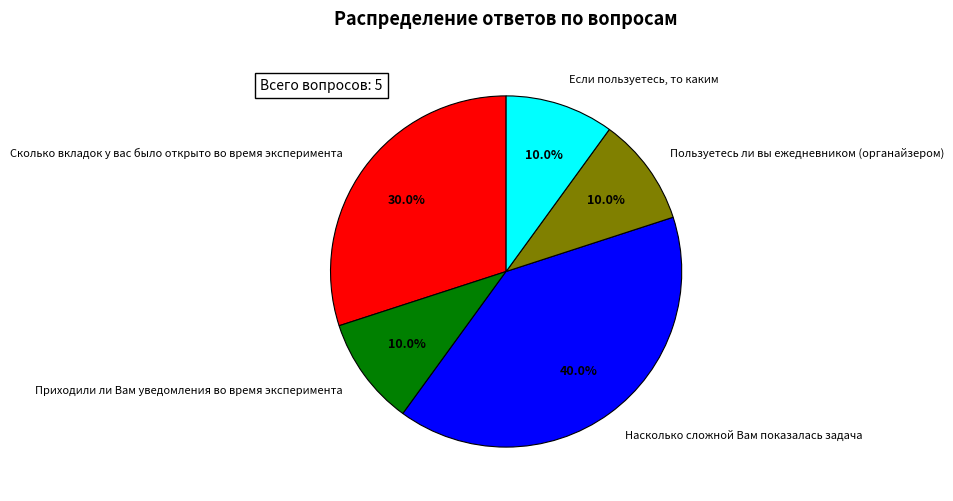

How many segments does this pie chart have?

5